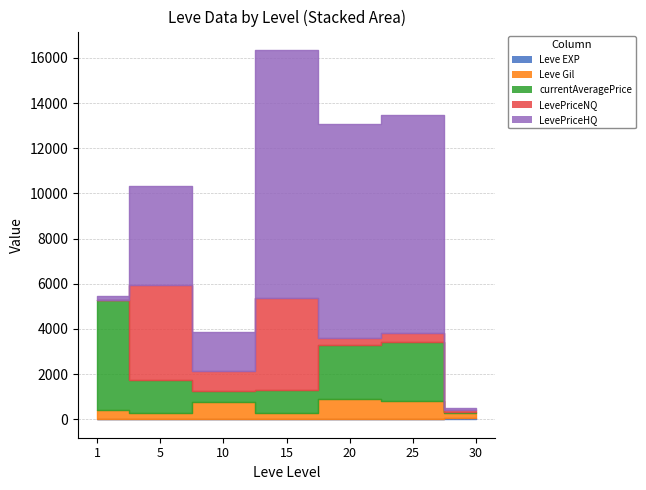

What is the difference between the maximum and minimum values in the currentAveragePrice series?

4817